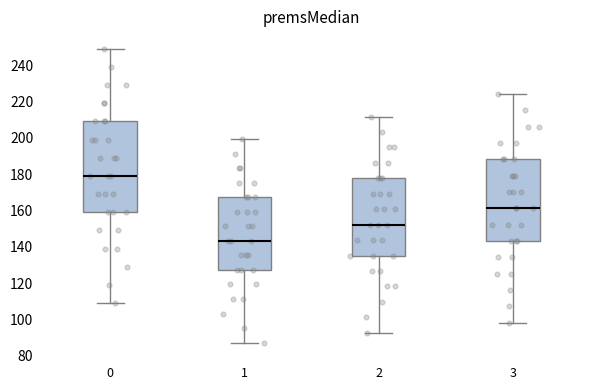

Reading left to right, transcribe this box plot: for each box, give where its median line is, the range the box spans, and where its two whiskers end, as read against the y-axis. The values are not printed on the chart, so give them approximately, as read against the axis.

0: median 180, box 160 to 210, whiskers 110 to 250
1: median 144, box 128 to 168, whiskers 88 to 200
2: median 152, box 136 to 178, whiskers 92 to 212
3: median 162, box 144 to 188, whiskers 98 to 224